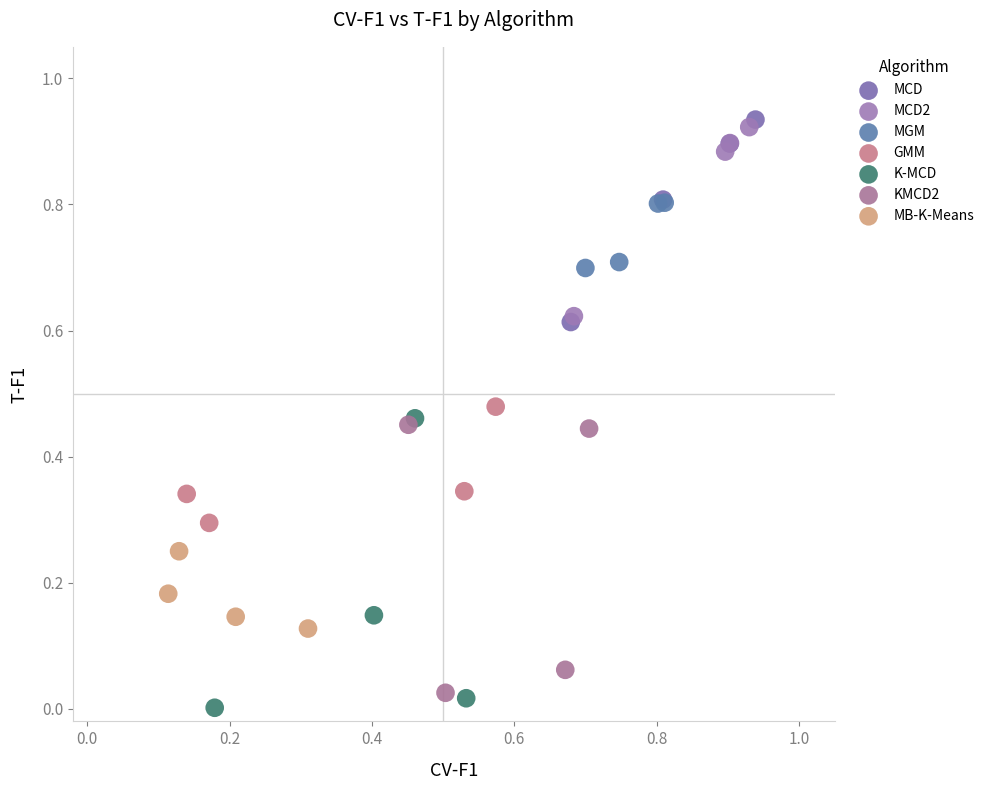

Which series has the widest spread of Y values?

K-MCD